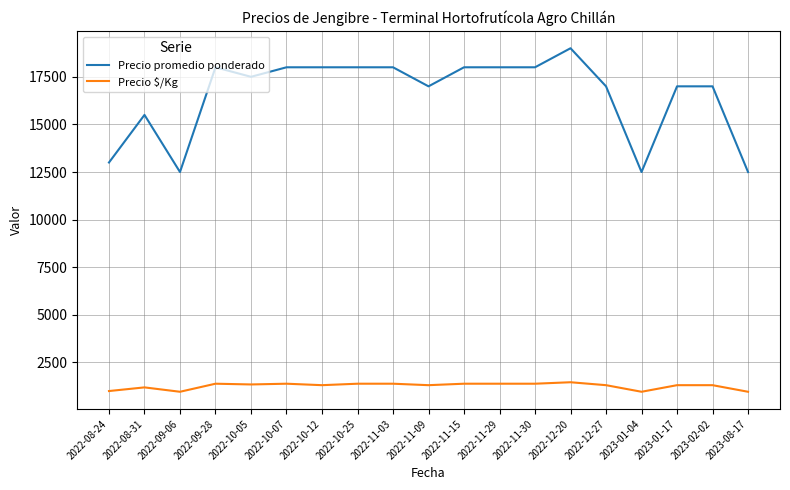

True or false: Precio promedio ponderado and Precio $/Kg cross at least once.

False